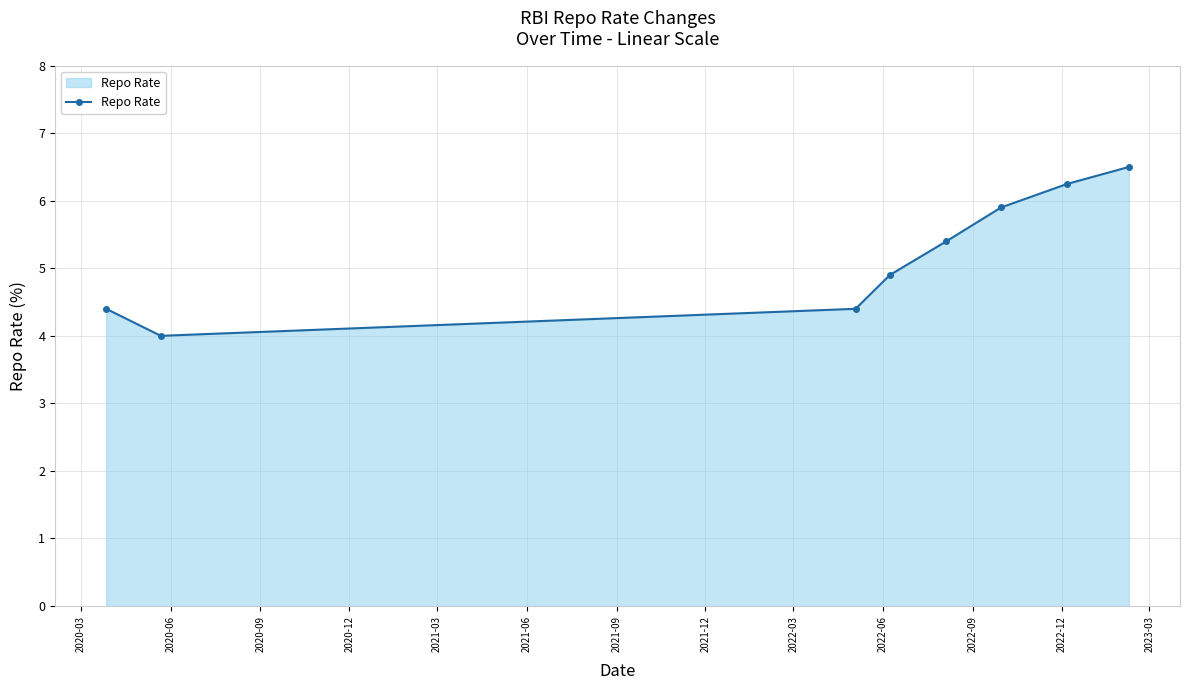

What is the difference between the maximum and minimum values?

2.5